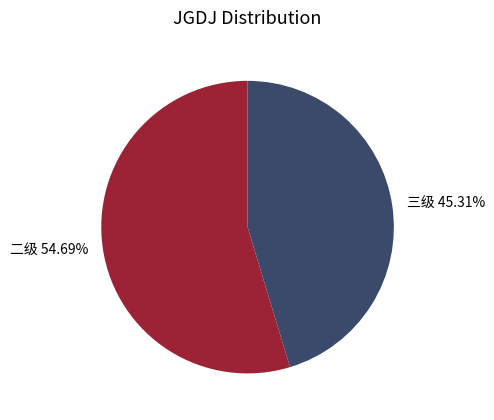

Which has a higher value, 三级 or 二级?

二级